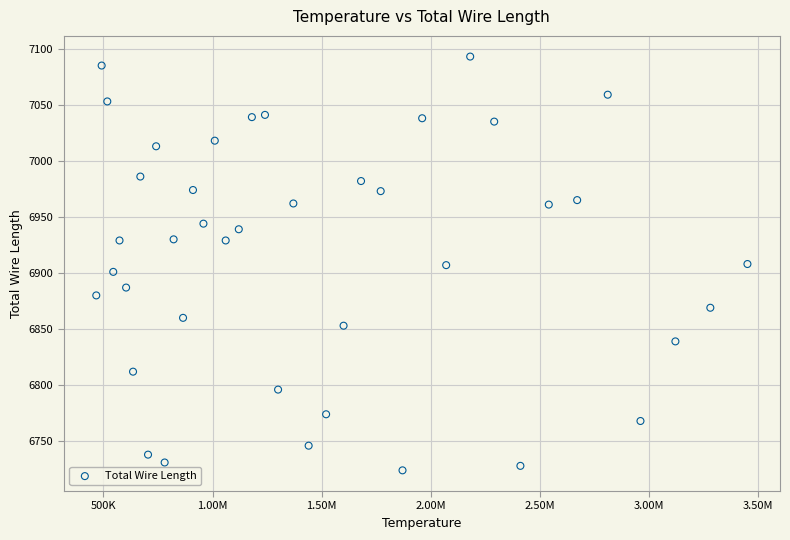

What is the range of Y values (max minus min)?

369